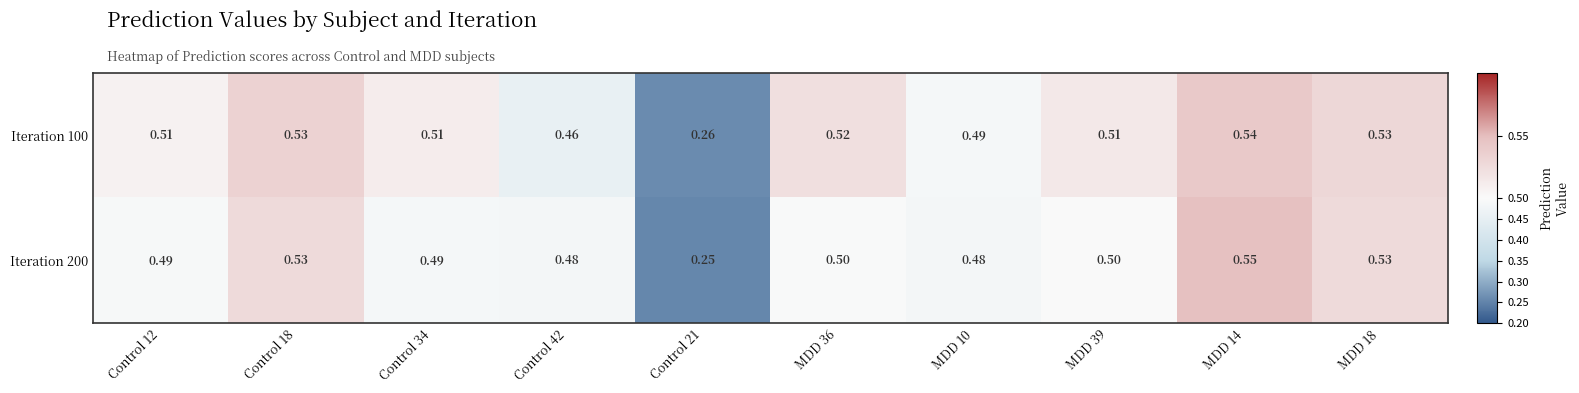

Is the value of Iteration 100 at MDD 36 greater than the value of Iteration 200 at Control 12?

Yes